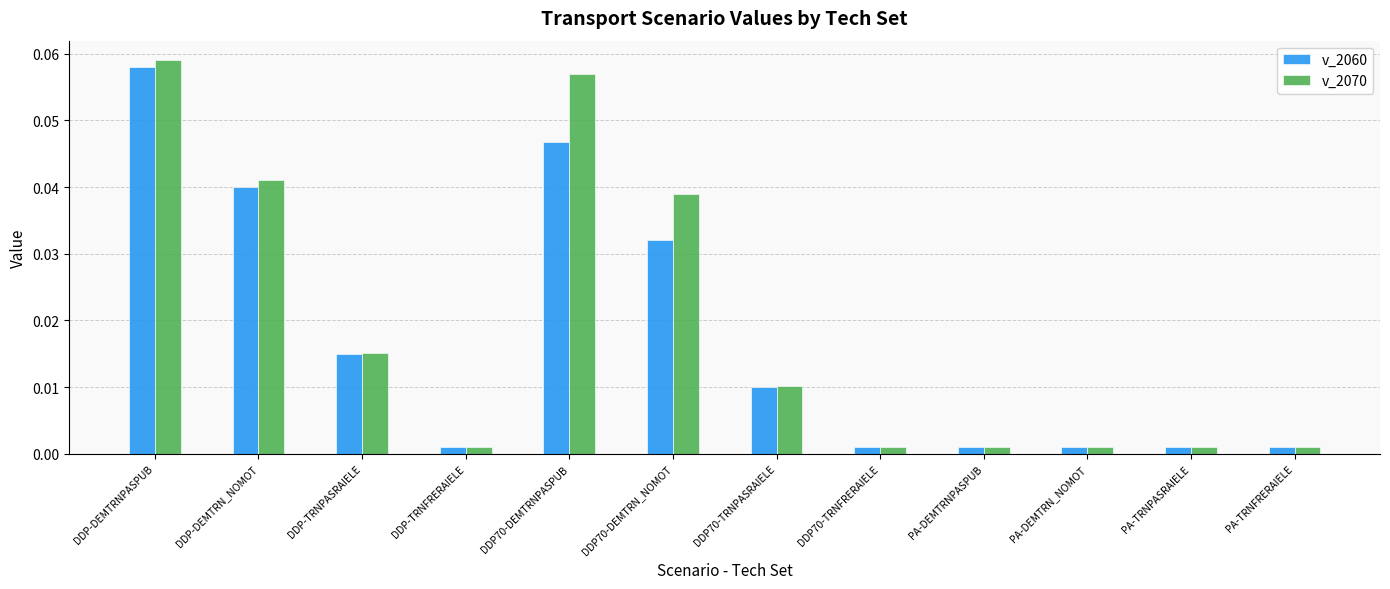

At DDP70-DEMTRN_NOMOT, list the series in order from smallest to largest.

v_2060, v_2070